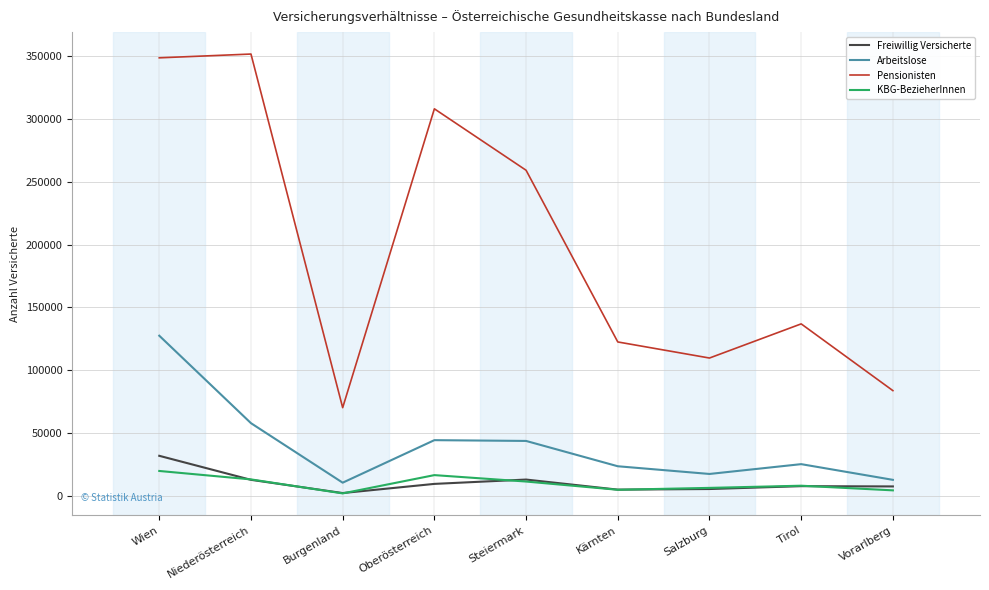

What is the difference between the maximum and minimum values in the Pensionisten series?

281686